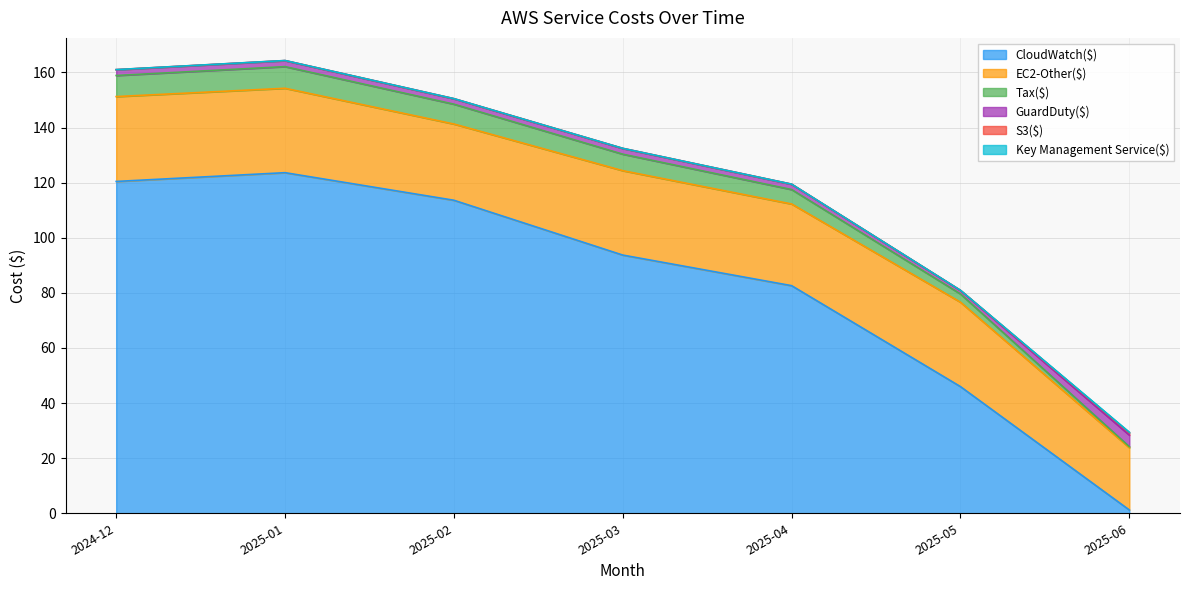

What is the total value across all series at 2025-04-01?

119.4